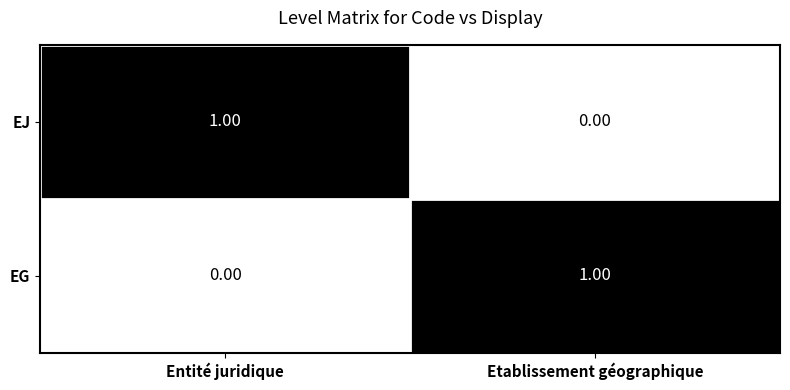

At which label does EG reach its peak?

Etablissement géographique